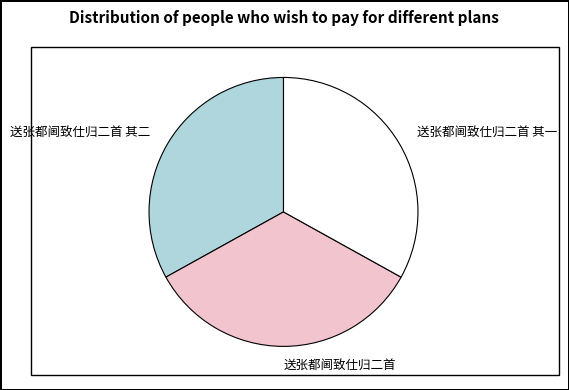

What is the largest slice in the pie chart?

送张都阃致仕归二首